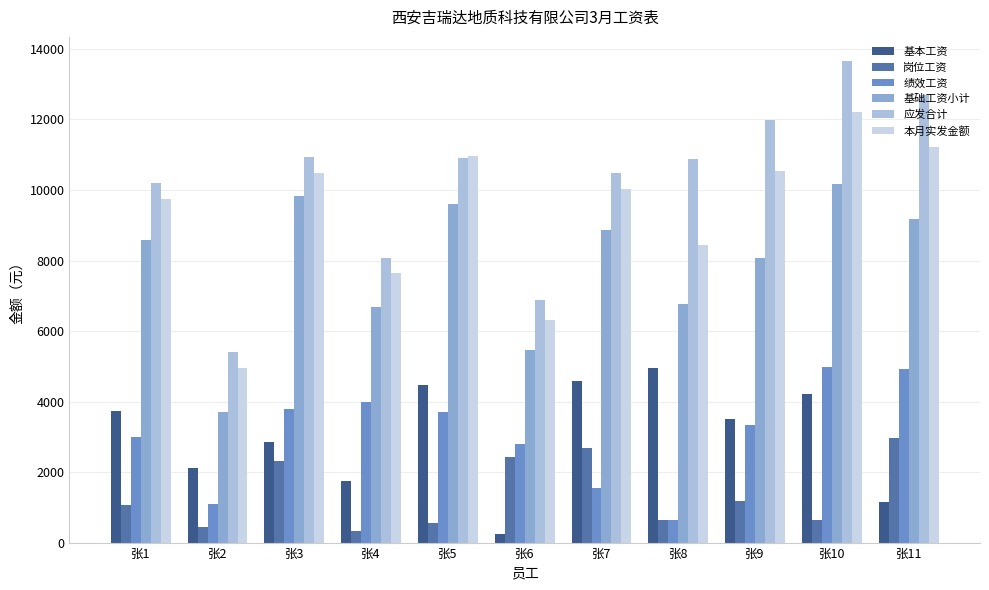

Read the 本月实发金额 value at 张5, to the nearest 100.

11000